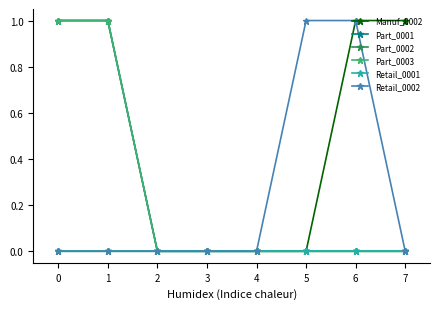

Reading left to right, extract all data points from this chart.

Manuf_0002: 0	0	0	0	0	0	1	1
Part_0001: 1	1	0	0	0	0	0	0
Part_0002: 1	1	0	0	0	0	0	0
Part_0003: 1	1	0	0	0	0	0	0
Retail_0001: 0	0	0	0	0	0	0	0
Retail_0002: 0	0	0	0	0	1	1	0